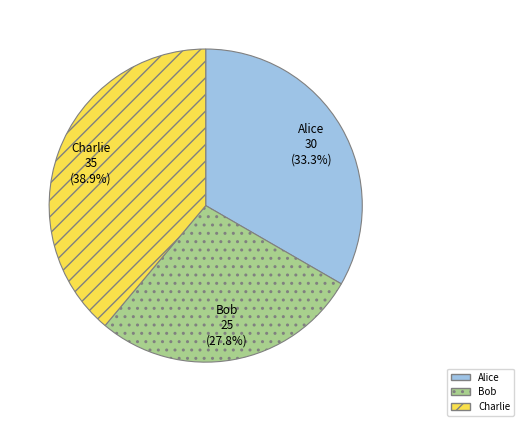

Does any single category account for the majority?

No